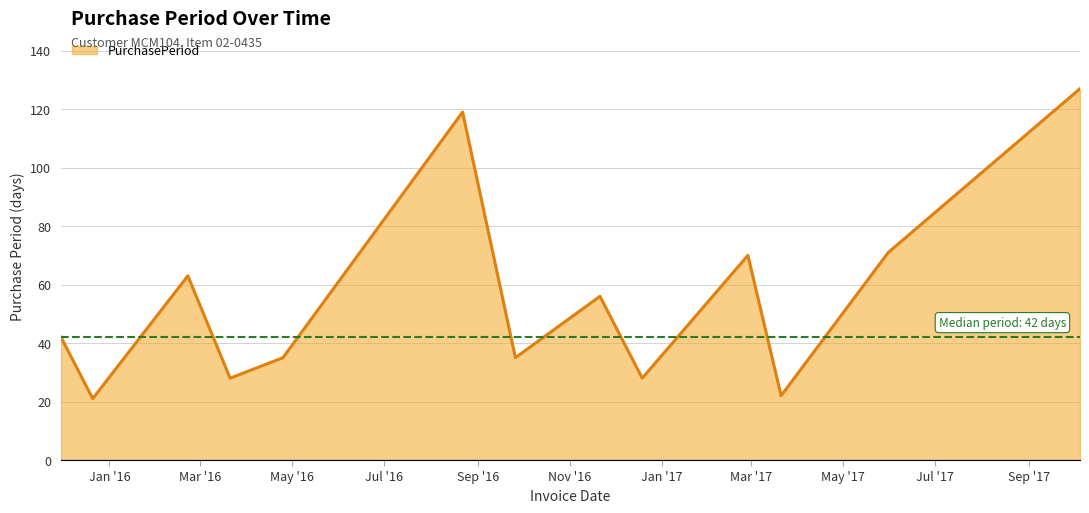

How many distinct data groups are displayed?

1